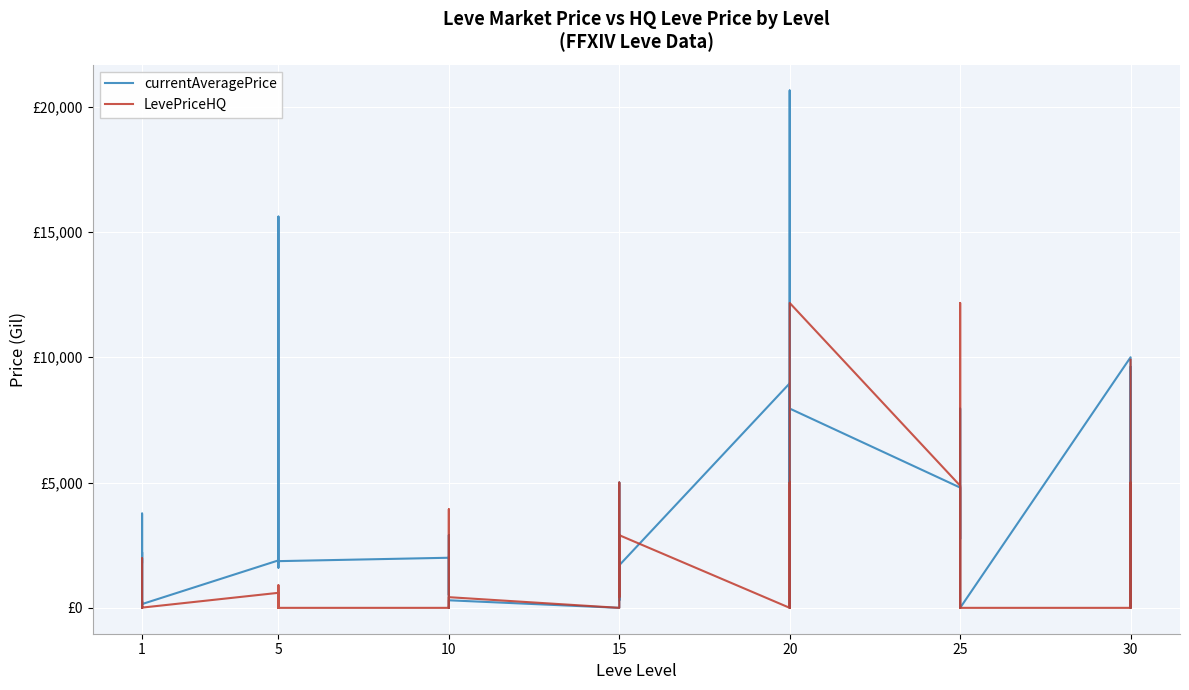

Where is the first local minimum for currentAveragePrice?

1